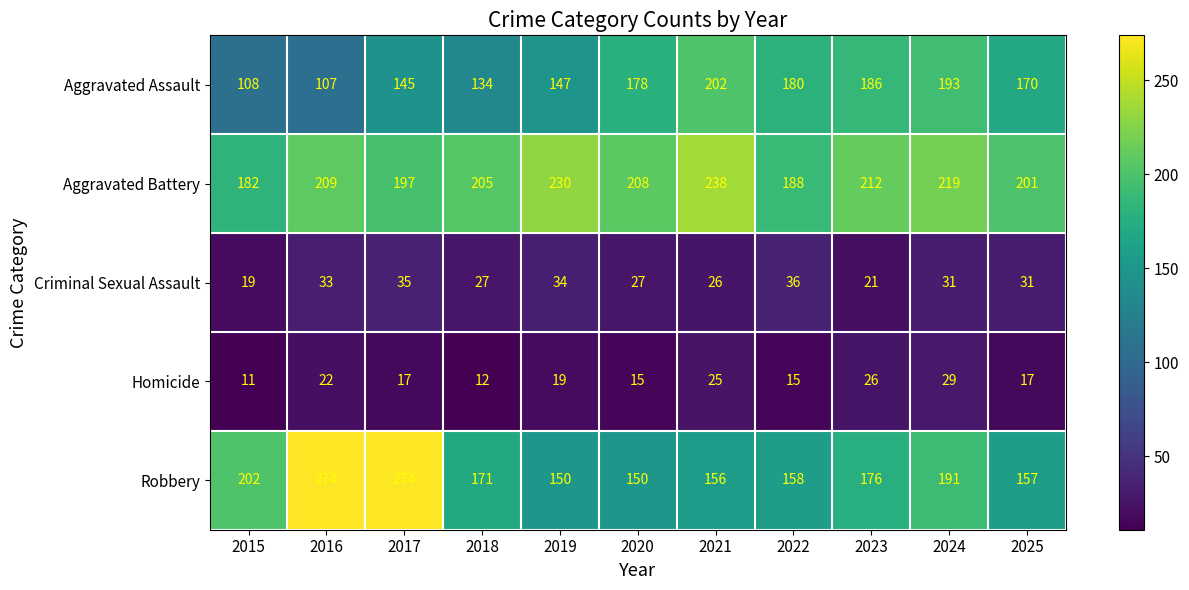

Is the value of Aggravated Battery at 2023 greater than the value of Aggravated Assault at 2015?

Yes